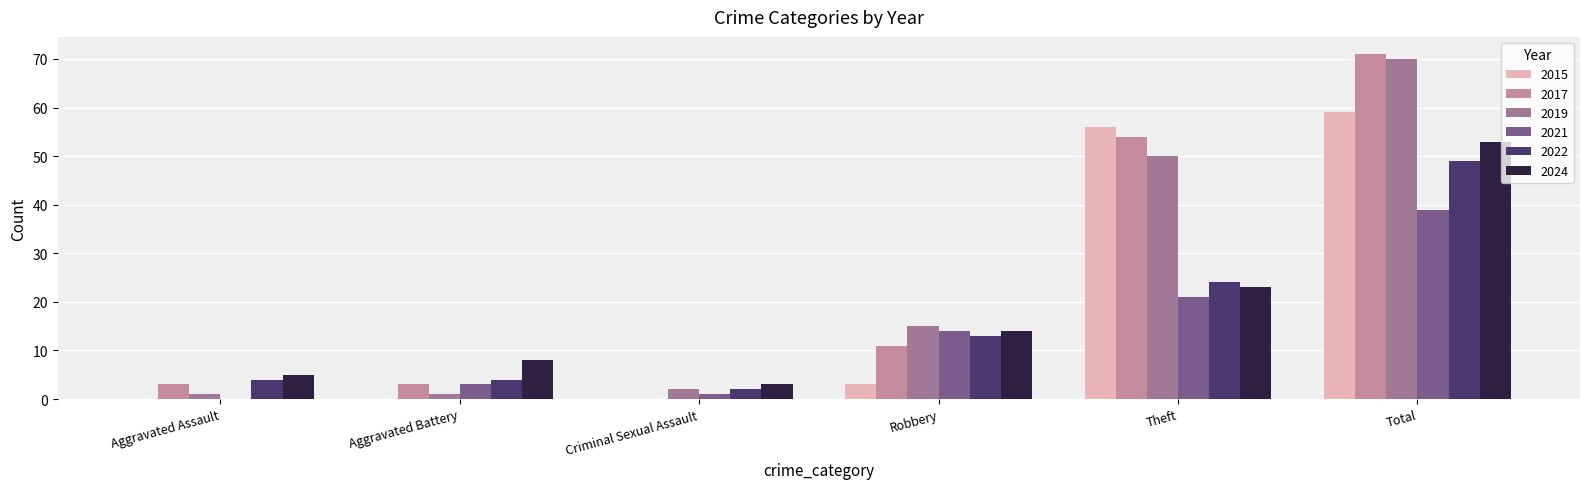

Are the bars horizontal?

No